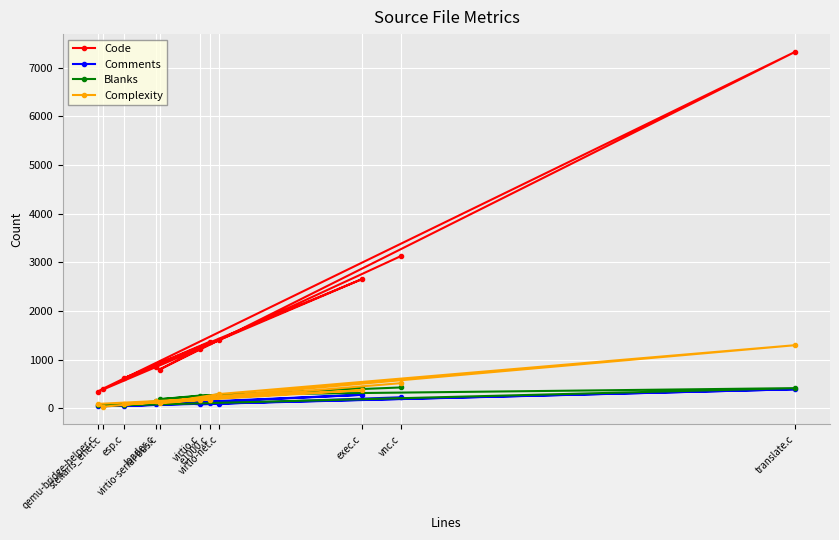

At how many categories does at least one series exceed 502?

9